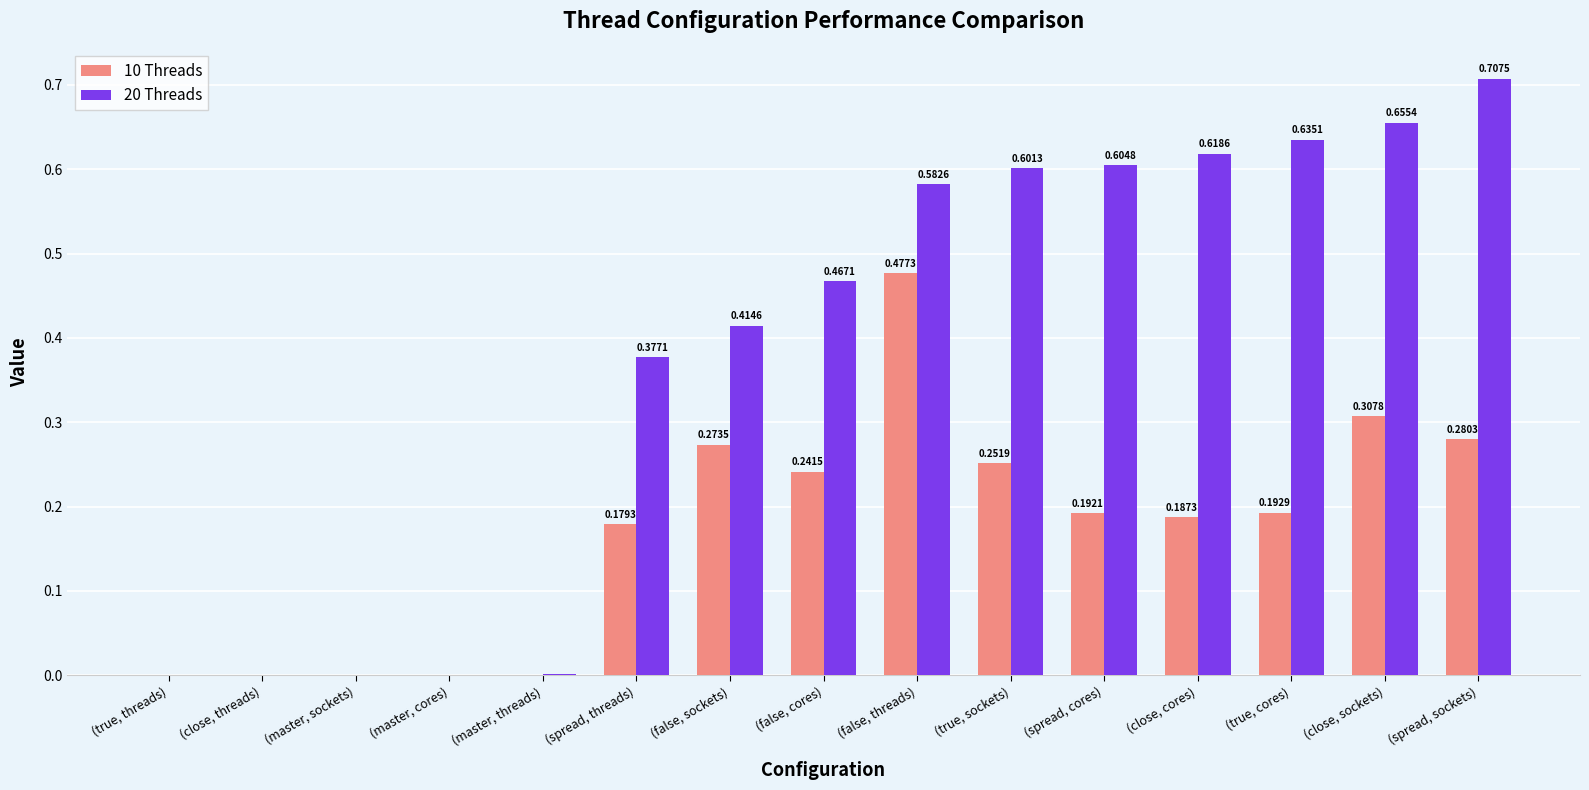

Which category has the highest value in the 20 Threads series?

(spread, sockets)